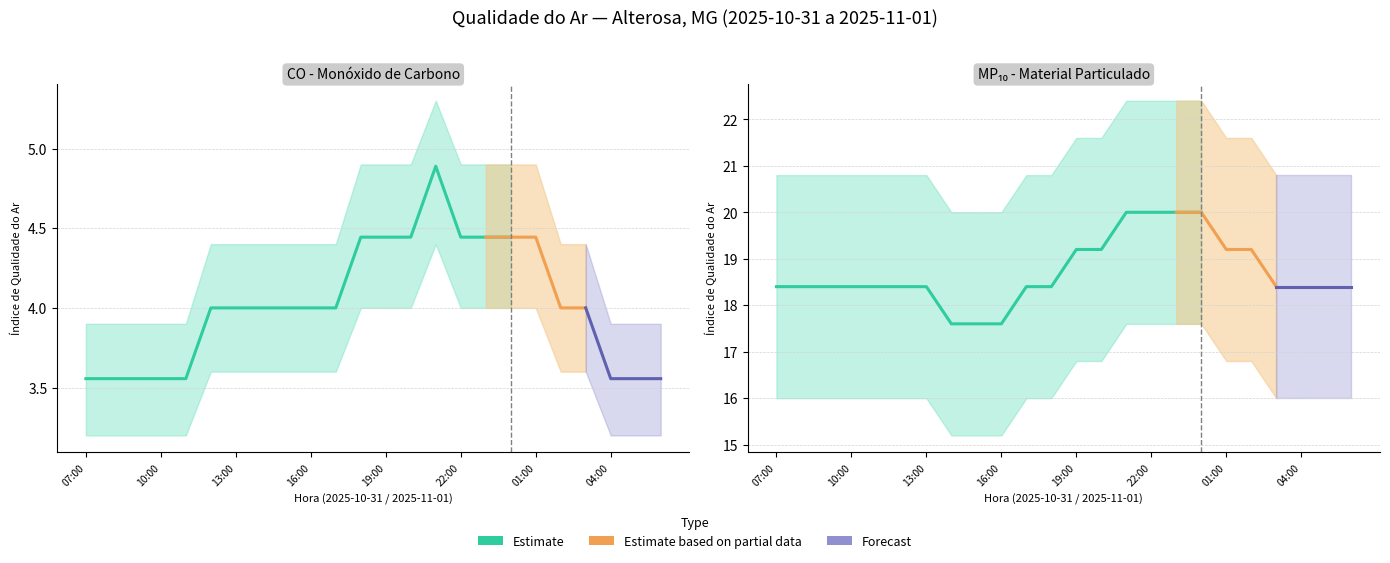

Reading right to left, transcribe all the data shown in this chart.

CO: 06:00=3.6	05:00=3.6	04:00=3.6	03:00=4.0	02:00=4.0	01:00=4.4	00:00=4.4	23:00=4.4	22:00=4.4	21:00=4.9	20:00=4.4	19:00=4.4	18:00=4.4	17:00=4.0	16:00=4.0	15:00=4.0	14:00=4.0	13:00=4.0	12:00=4.0	11:00=3.6	10:00=3.6	09:00=3.6	08:00=3.6	07:00=3.6
MP10: 06:00=18.4	05:00=18.4	04:00=18.4	03:00=18.4	02:00=19.2	01:00=19.2	00:00=20.0	23:00=20.0	22:00=20.0	21:00=20.0	20:00=19.2	19:00=19.2	18:00=18.4	17:00=18.4	16:00=17.6	15:00=17.6	14:00=17.6	13:00=18.4	12:00=18.4	11:00=18.4	10:00=18.4	09:00=18.4	08:00=18.4	07:00=18.4